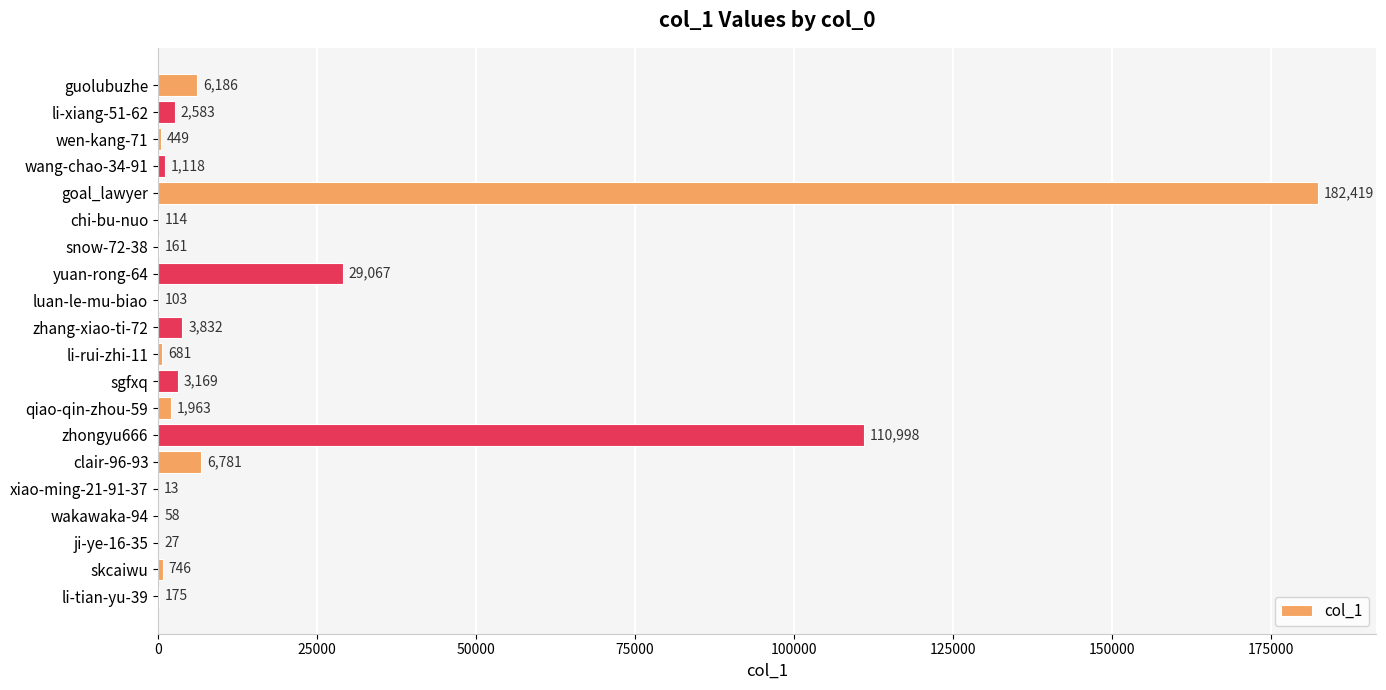

What is the ratio of the value at zhongyu666 to the value at qiao-qin-zhou-59?

56.5